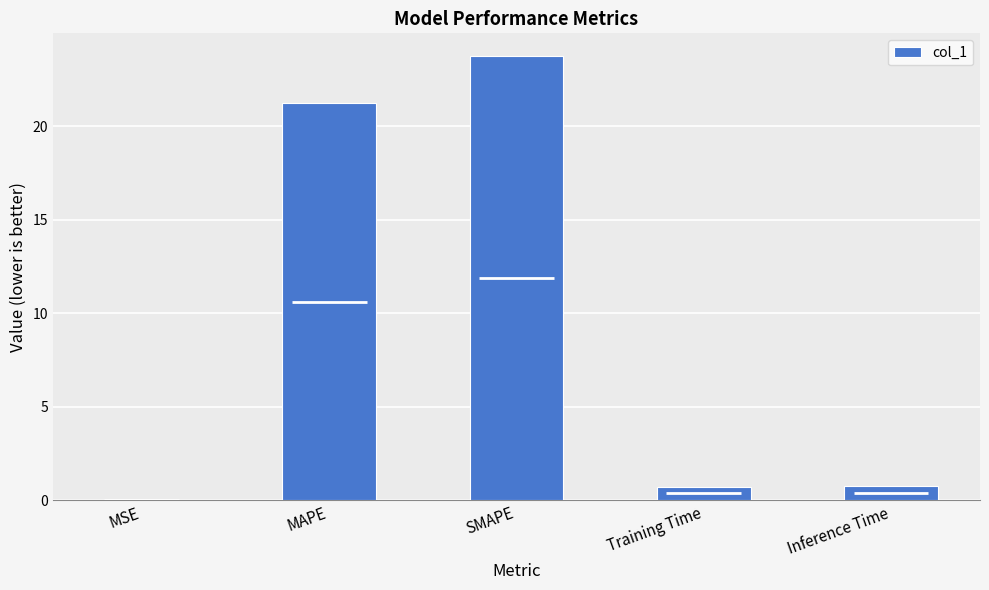

Does the chart contain stacked bars?

No